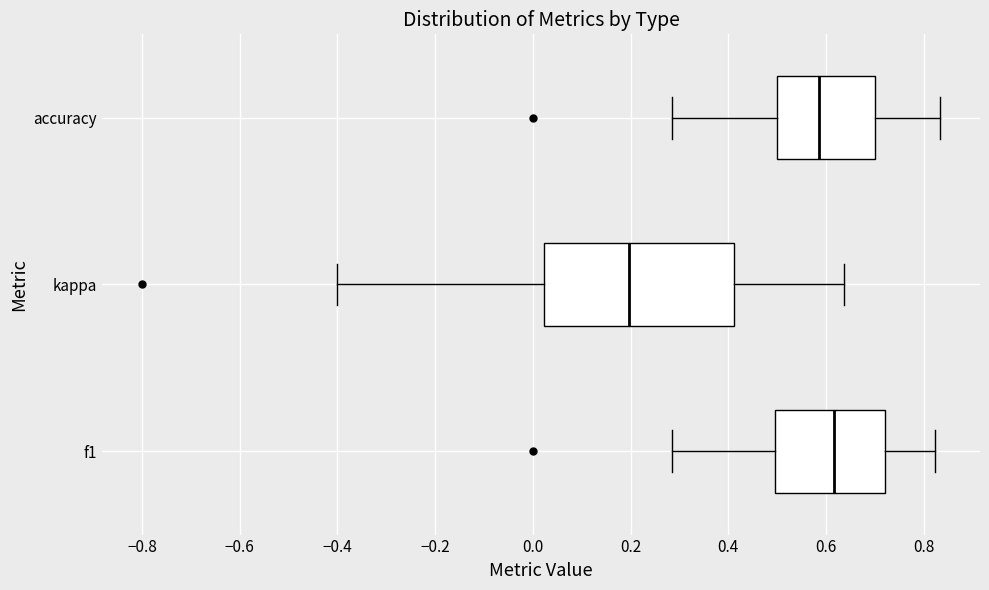

Reading bottom to top, read every box against the x-axis: the position of its median line, the range the box covers, and the ends of its whiskers. The values are not printed on the chart, so give them approximately, as read against the axis.

f1: median 0.62, box 0.50 to 0.72, whiskers 0.28 to 0.82
kappa: median 0.20, box 0.02 to 0.42, whiskers -0.40 to 0.64
accuracy: median 0.58, box 0.50 to 0.70, whiskers 0.28 to 0.84